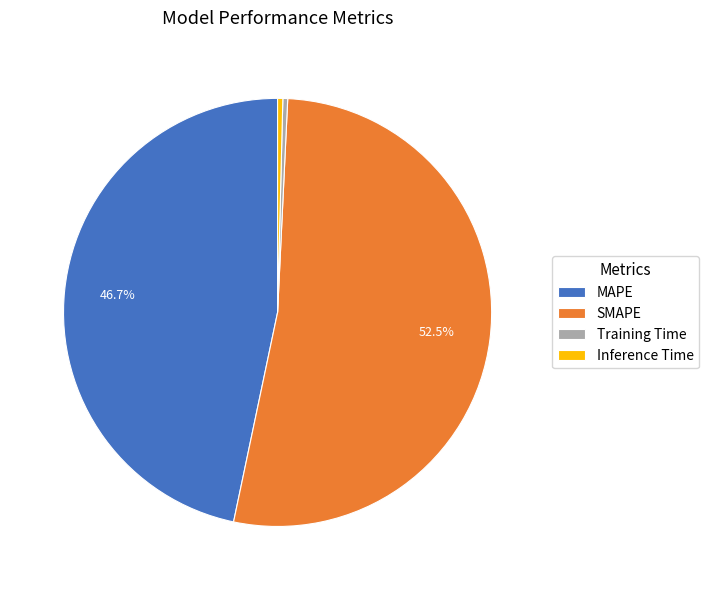

How many segments does this pie chart have?

4